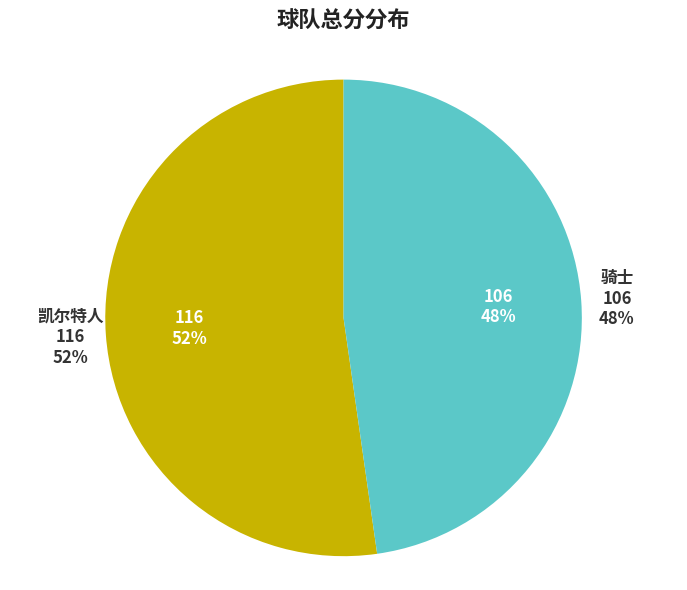

The 凯尔特人 slice represents 52% of the pie. True or false?

True